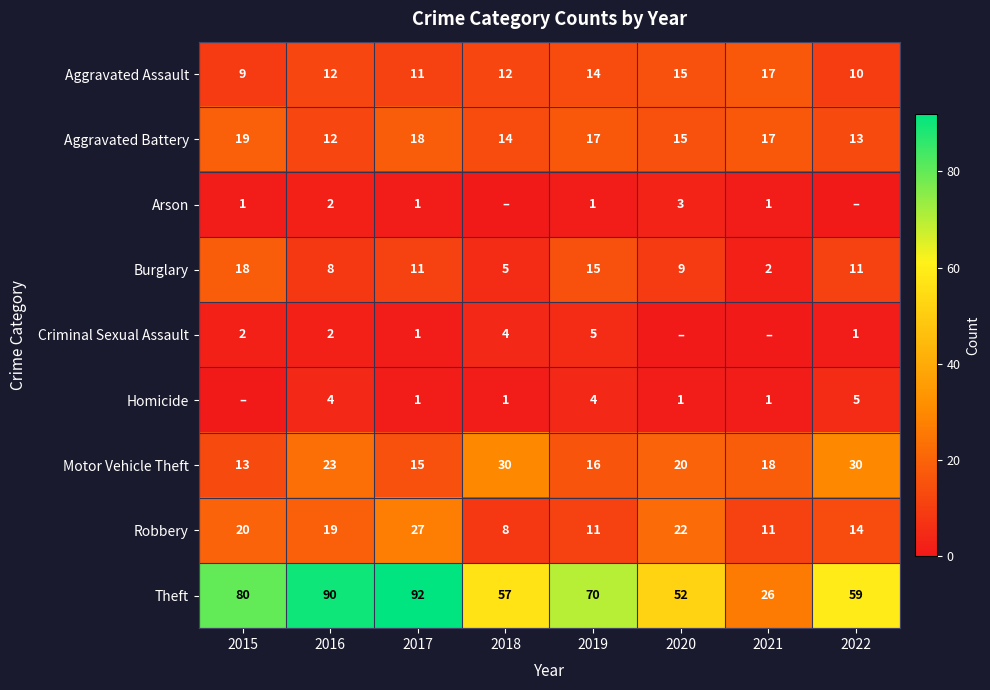

Is the value of Arson at 2020 greater than the value of Theft at 2018?

No